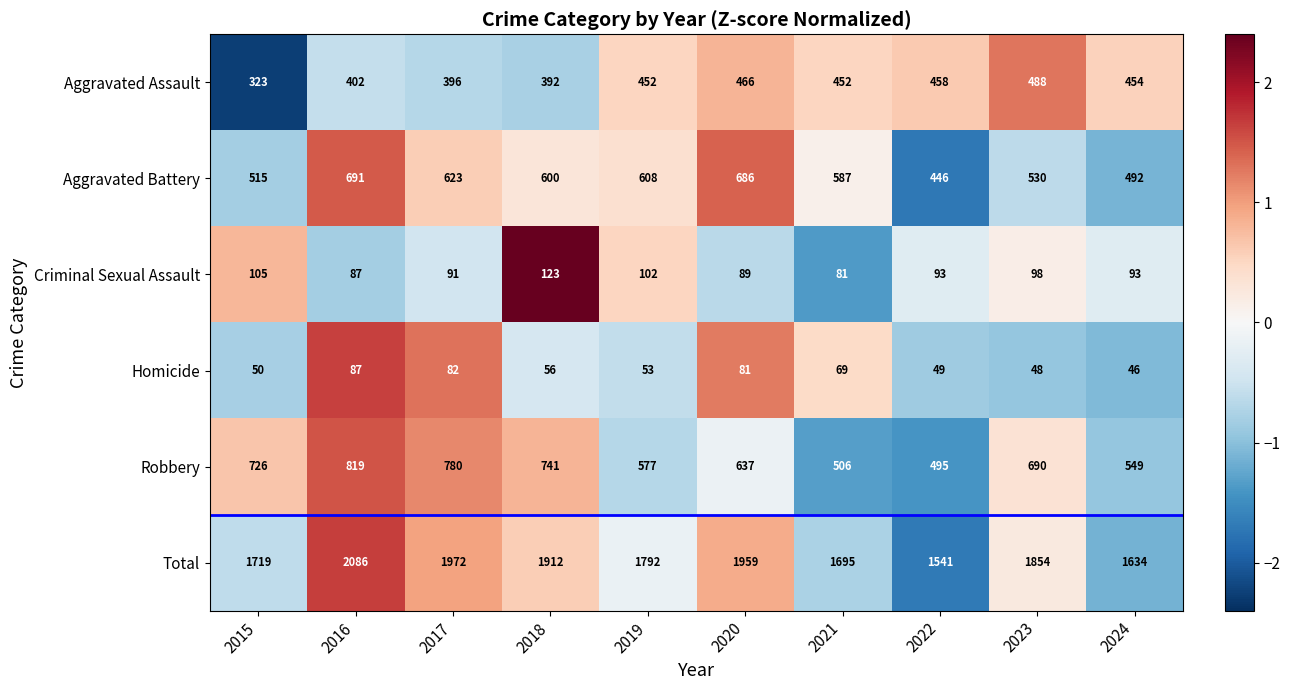

What is the average value of the Criminal Sexual Assault series?

96